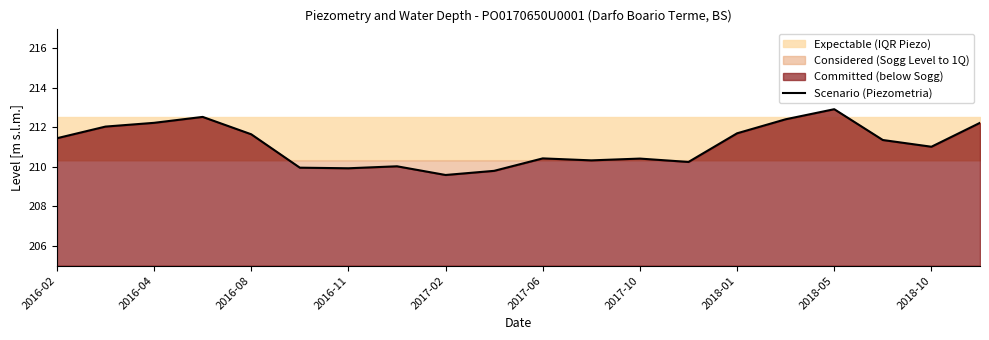

How many categories are shown in the chart?

20